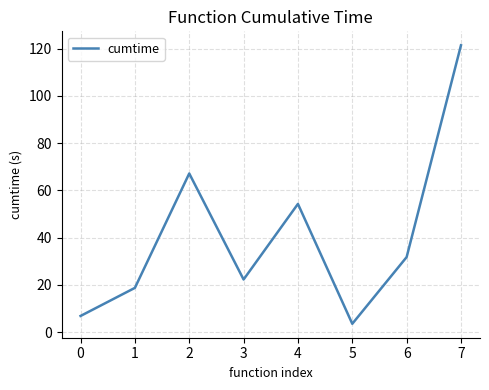

What is the difference between the maximum and minimum values?

117.9